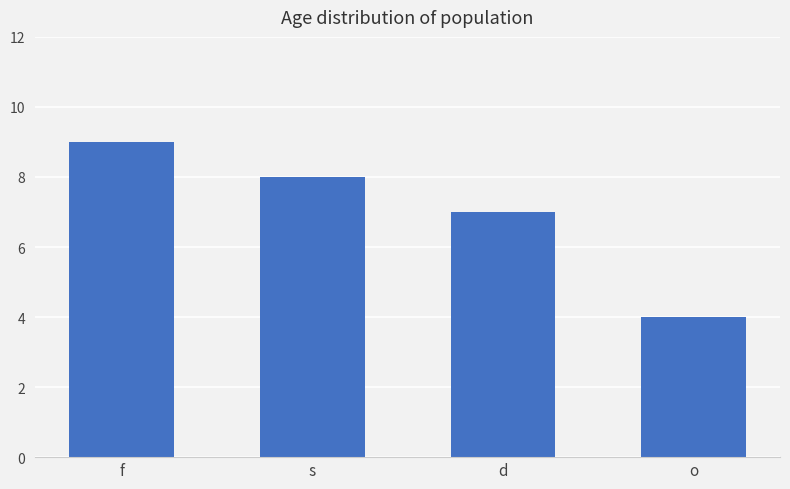

Count the number of data series in this chart.

1